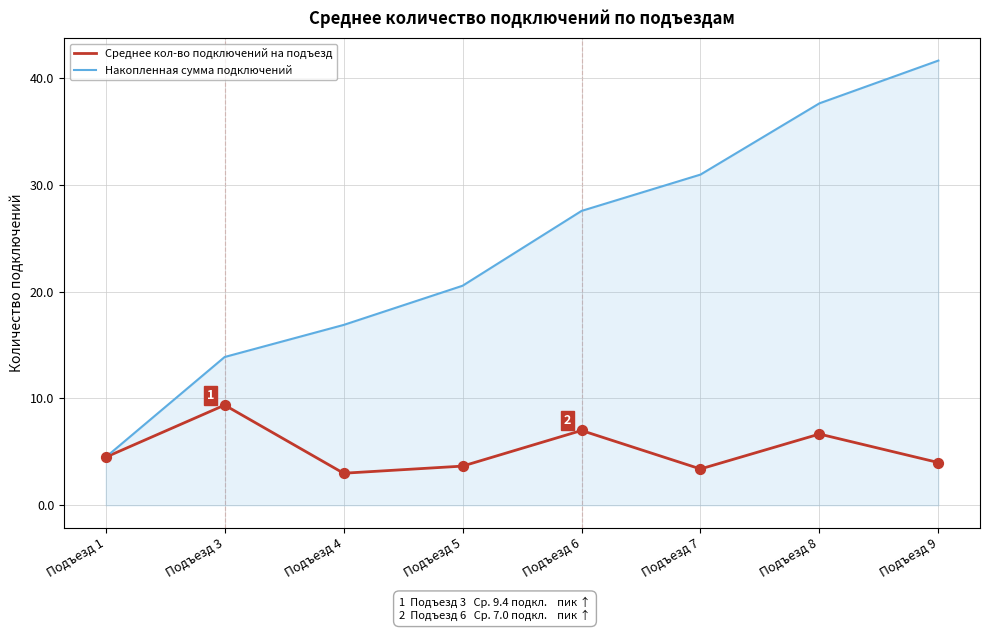

At which category is the sum across all series the highest?

Подъезд 9